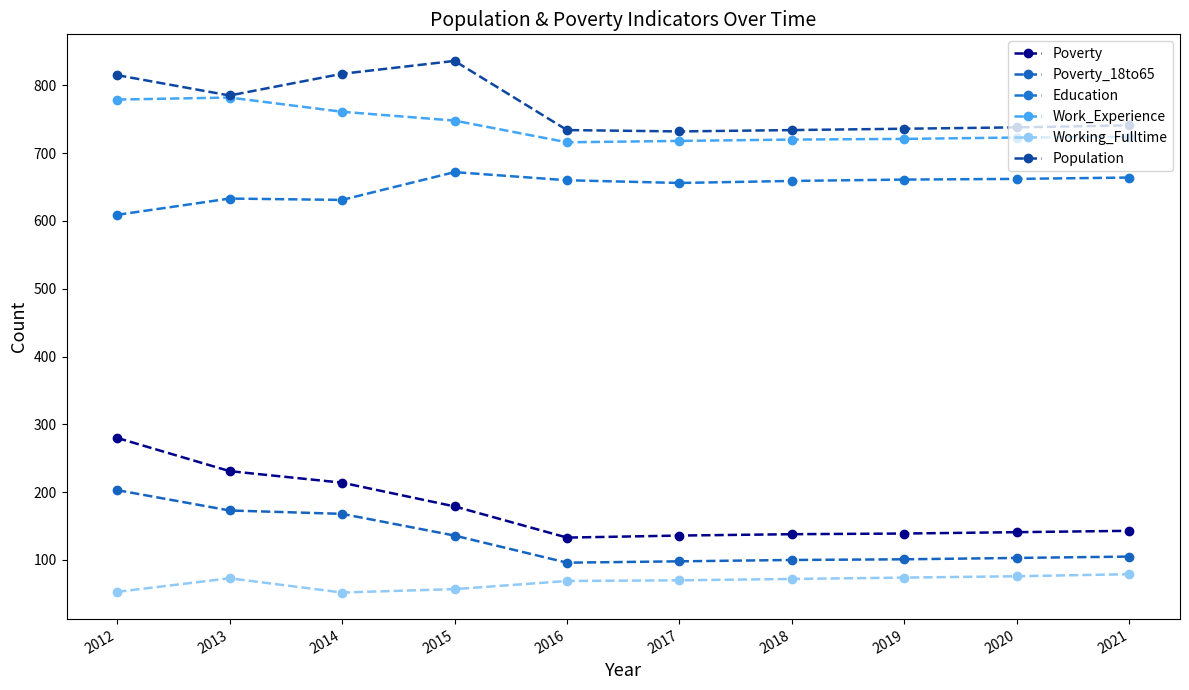

What is the value of the Poverty_18to65 point at the 1st from the left?

203